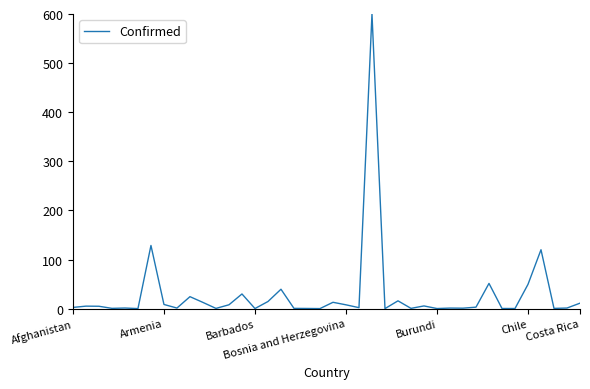

What is the sum of all values?

1165.4